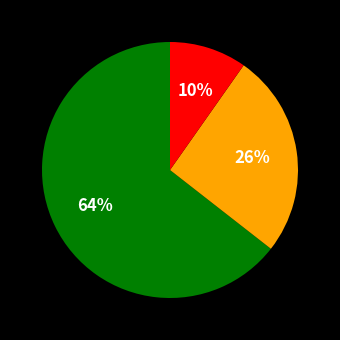

Is there a majority slice in this chart?

Yes